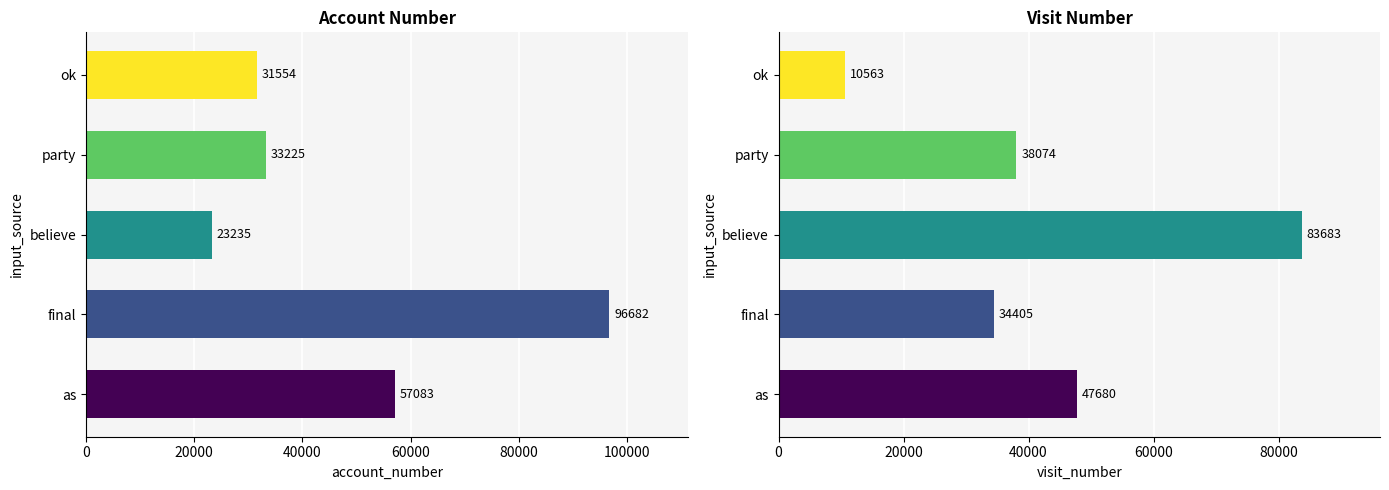

Between party and ok, which series saw the biggest shift?

visit_number